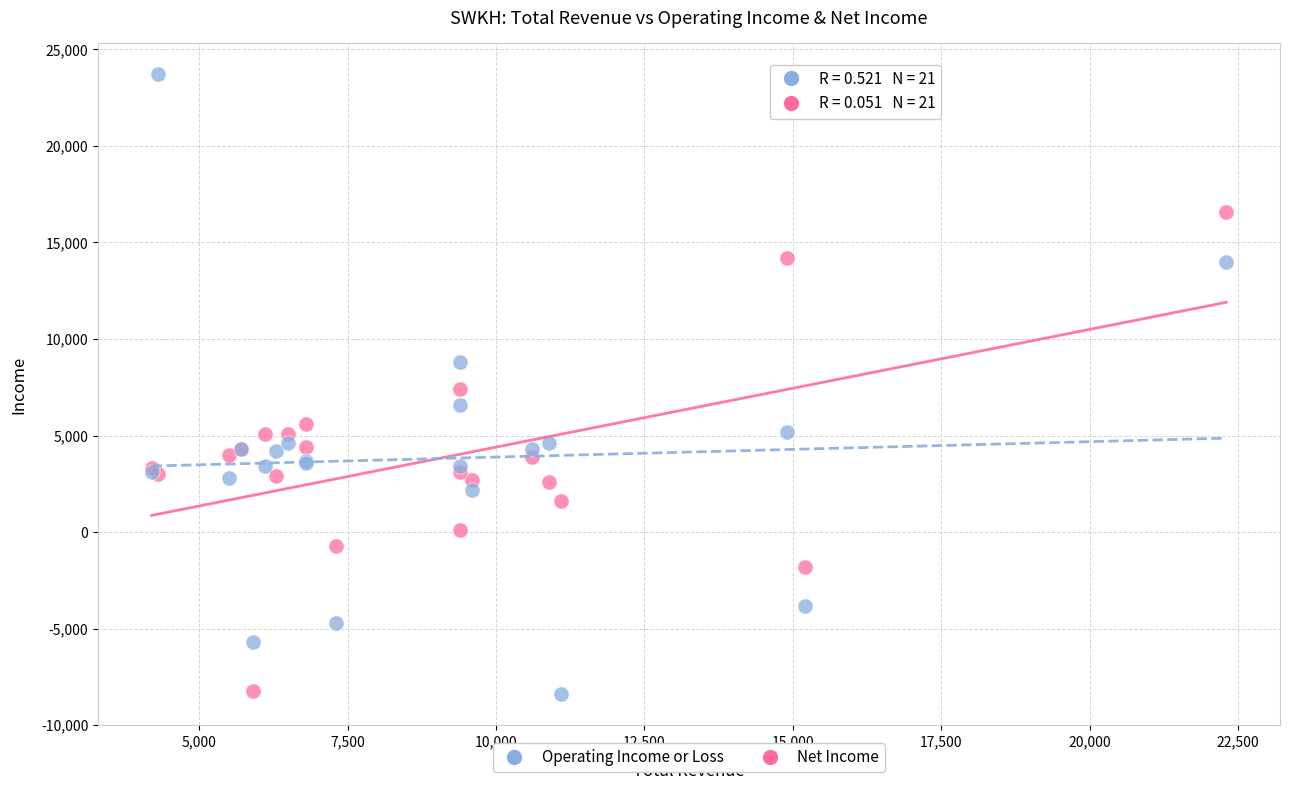

Which series reaches the maximum Y coordinate?

Net Income